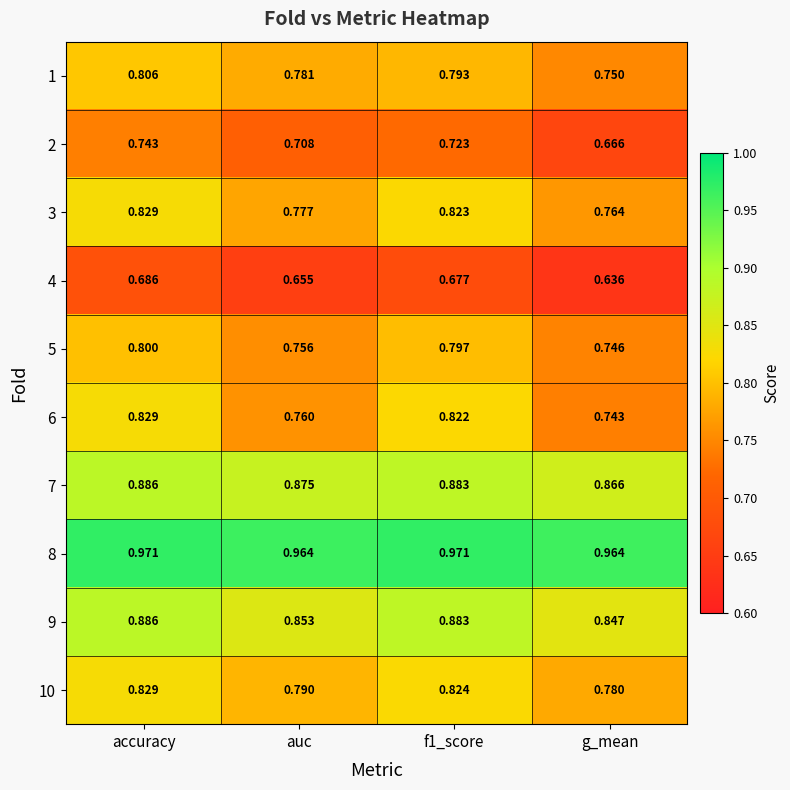

What is the difference between the highest and lowest values at f1_score?

0.3